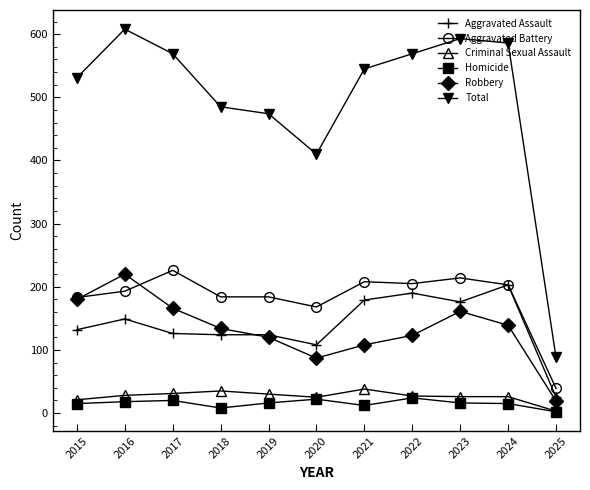

What is the spread (max minus min) of values at 2017?

549